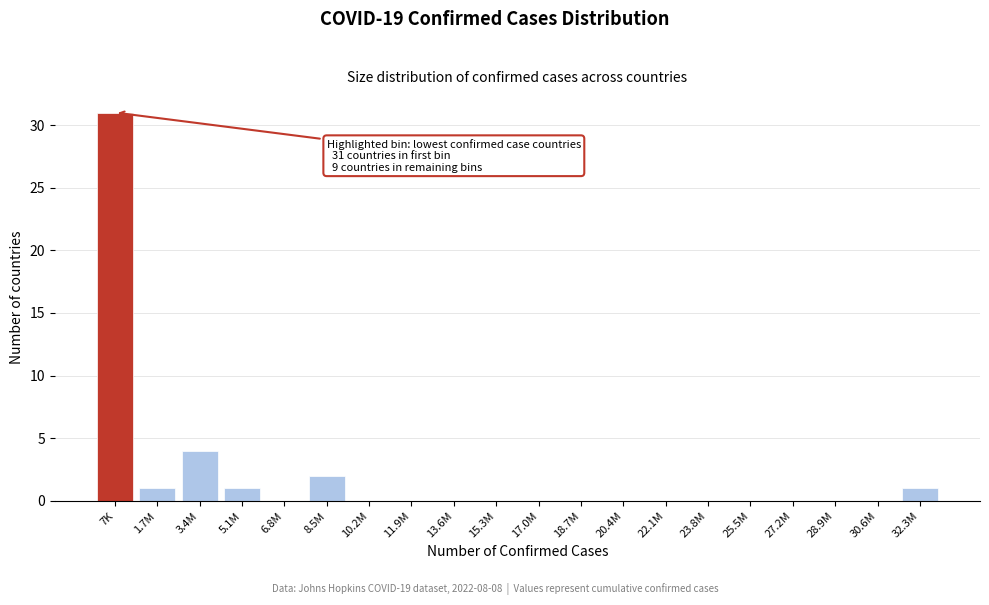

Reading left to right, what are all the values shown in this chart?

7K=31	1.7M=1	3.4M=4	5.1M=1	6.8M=0	8.5M=2	10.2M=0	11.9M=0	13.6M=0	15.3M=0	17.0M=0	18.7M=0	20.4M=0	22.1M=0	23.8M=0	25.5M=0	27.2M=0	28.9M=0	30.6M=0	32.3M=1